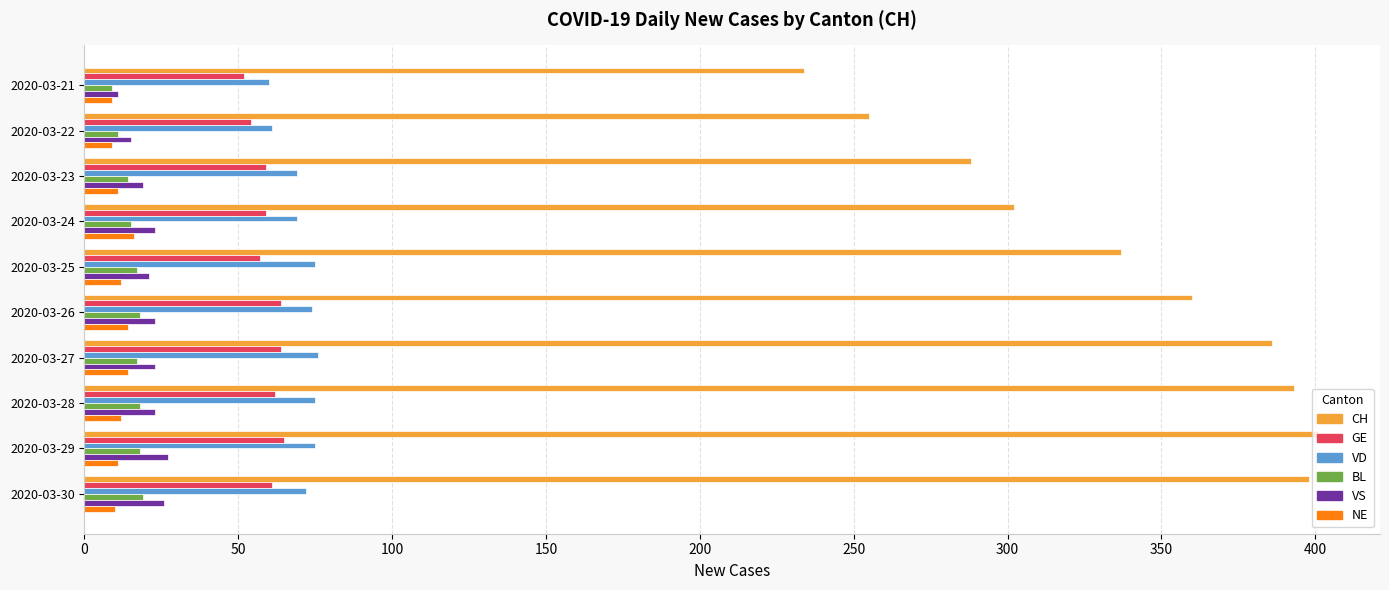

Between 2020-03-26 and 2020-03-30, which series saw the biggest shift?

CH